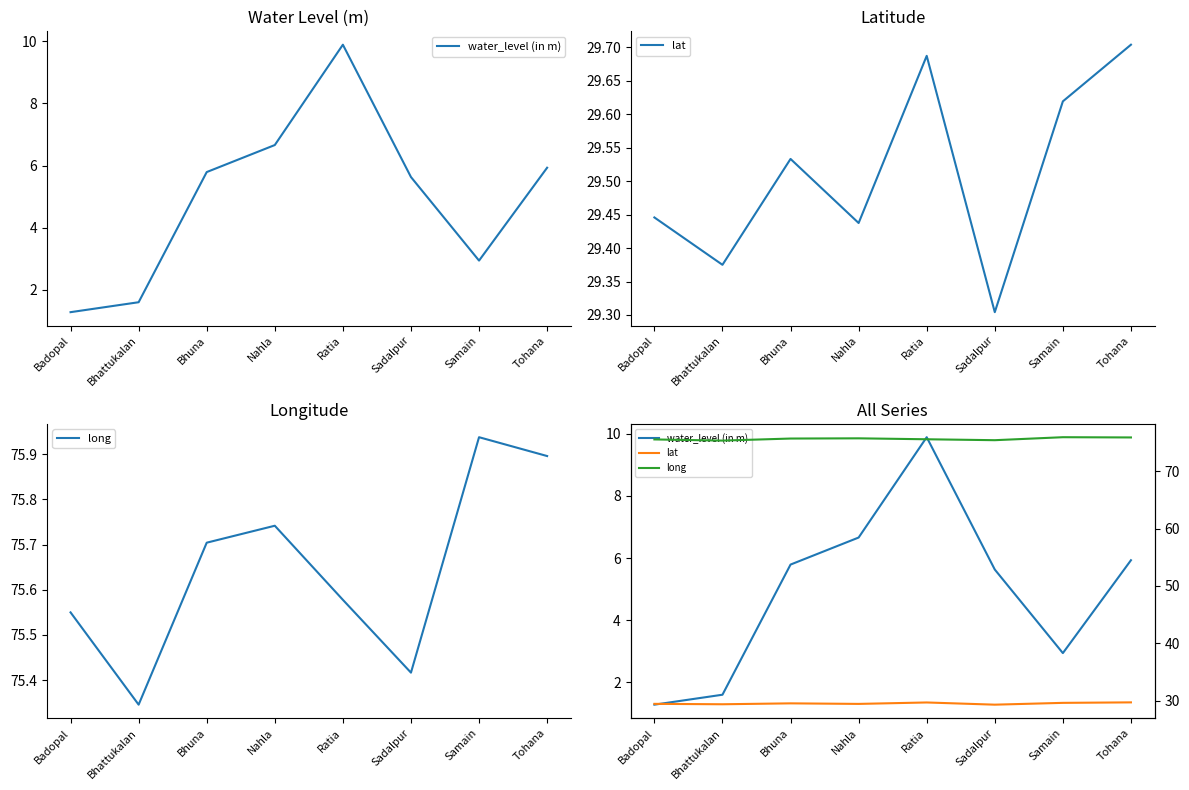

True or false: water_level (in m) has more than 1 points higher than both neighbors.

False